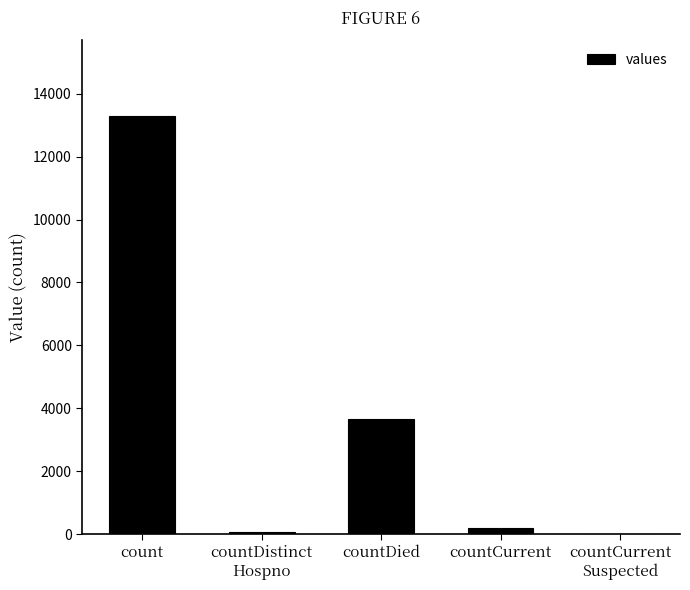

Where is the data nearest to the value 6651?

countDied